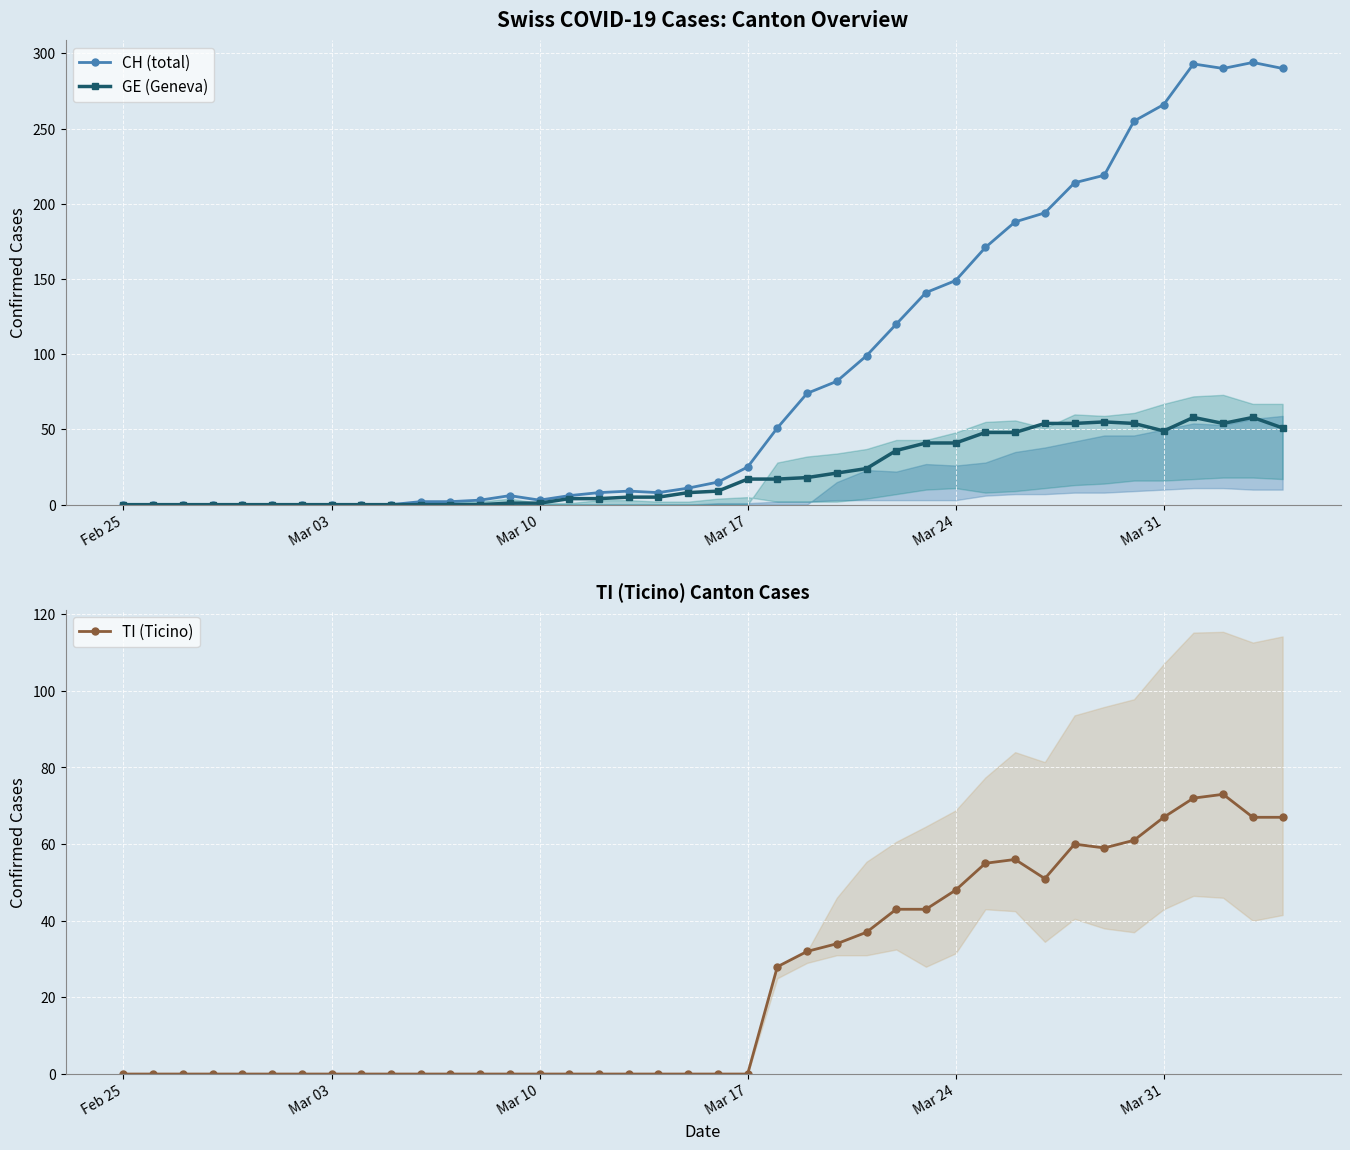

What is the sum of all TI (Ticino) values?

953